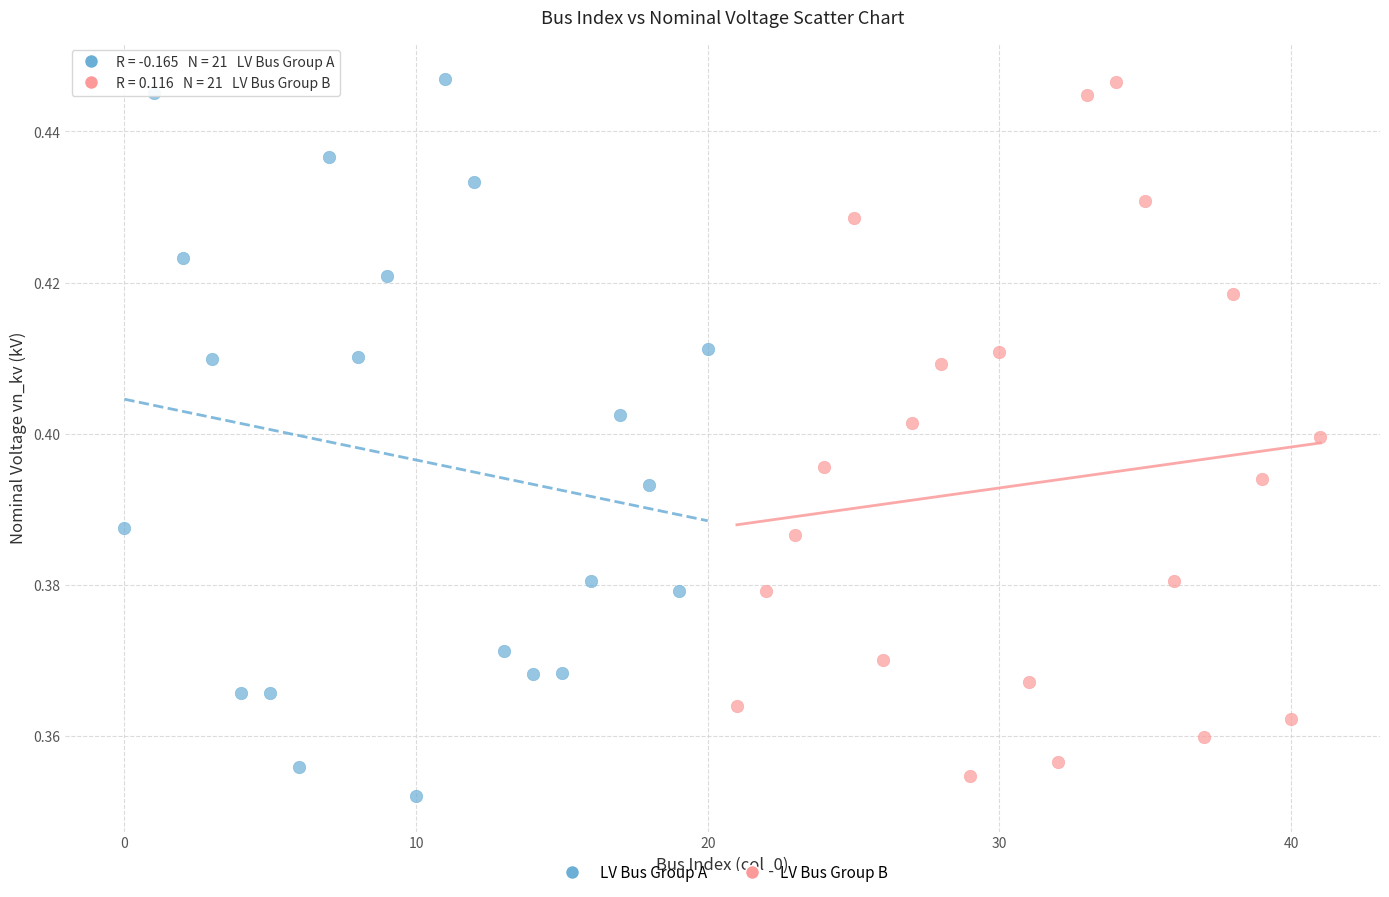

Which series reaches the minimum Y coordinate?

LV Bus Group A